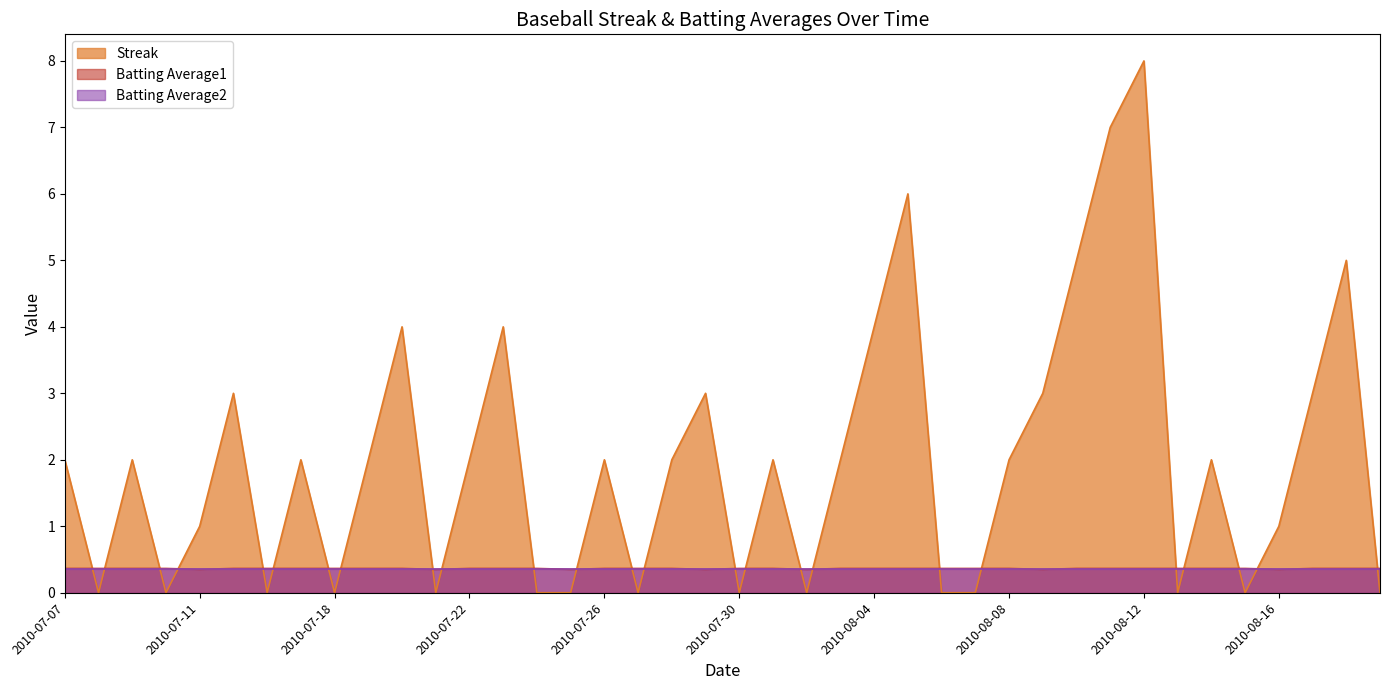

The value of Streak at 2010-08-15 is 5.2. True or false?

False